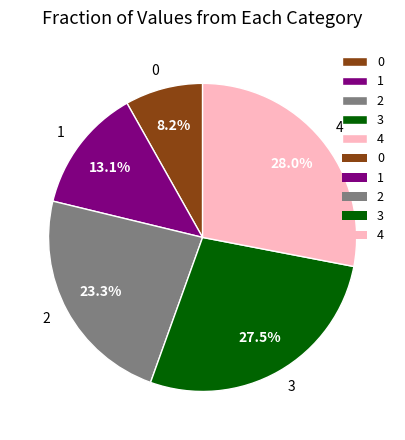

Is there a majority slice in this chart?

No